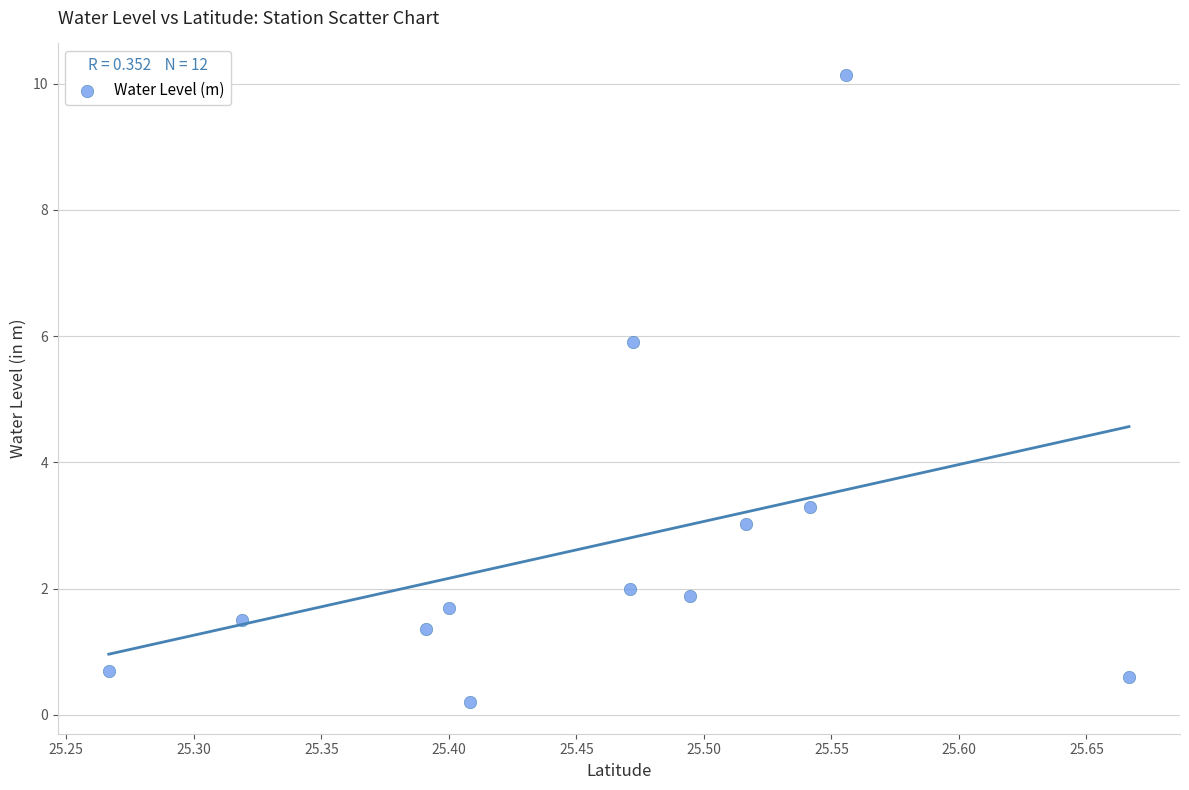

What Y value in the scatter plot is closest to 5?

5.9